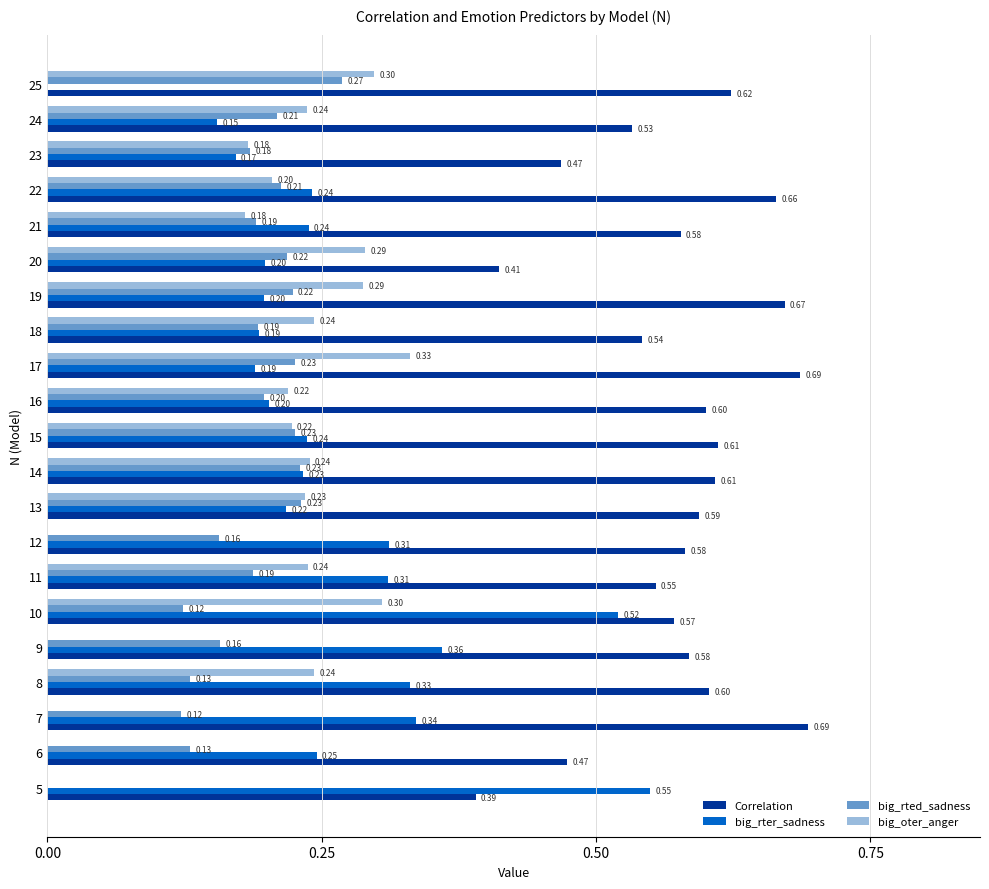

Which series has the largest total across all categories?

Correlation